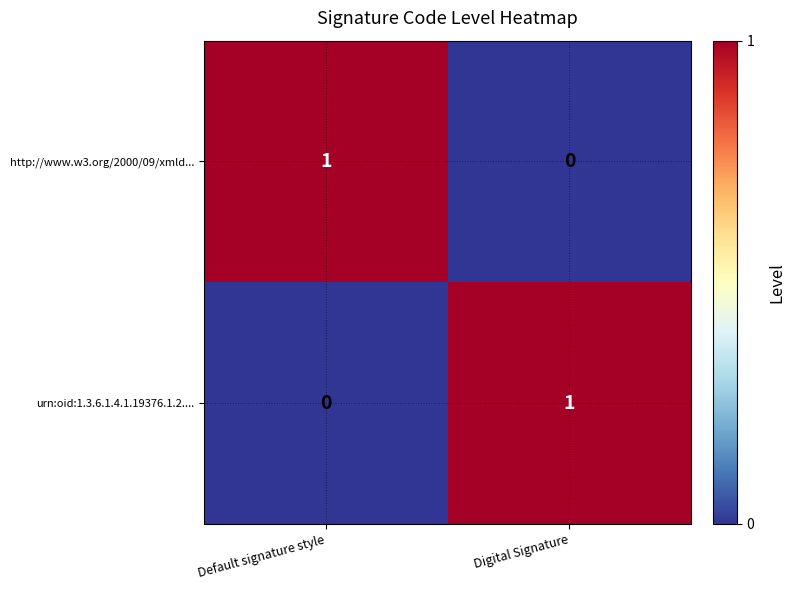

Is the value of http://www.w3.org/2000/09/xmld... at Default signature style greater than the value of urn:oid:1.3.6.1.4.1.19376.1.2.... at Default signature style?

Yes